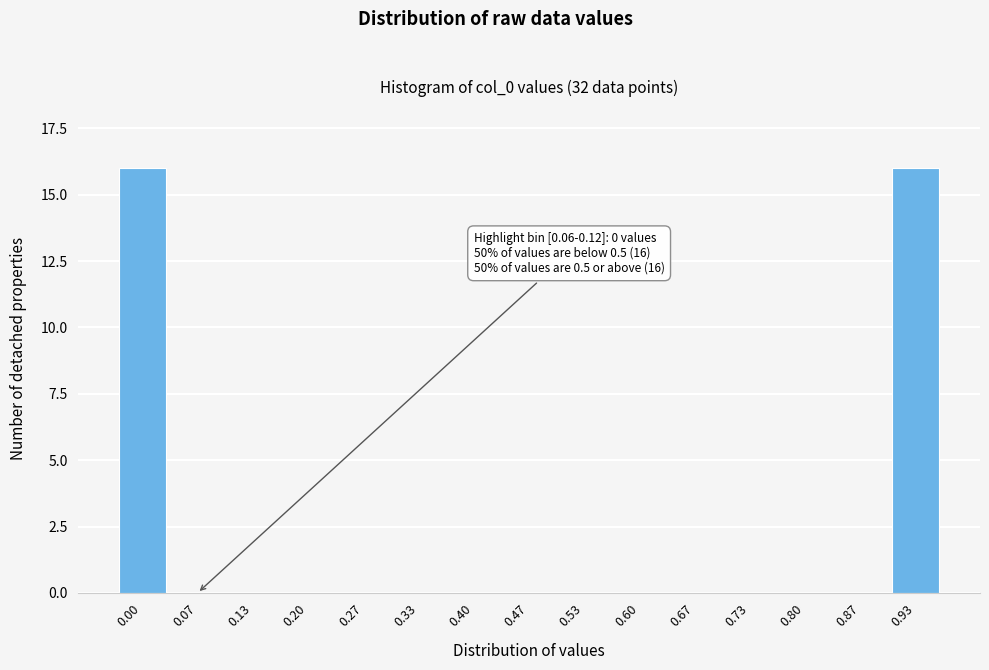

Reading right to left, extract all data points from this chart.

0.93=16	0.87=0	0.80=0	0.73=0	0.67=0	0.60=0	0.53=0	0.47=0	0.40=0	0.33=0	0.27=0	0.20=0	0.13=0	0.07=0	0.00=16